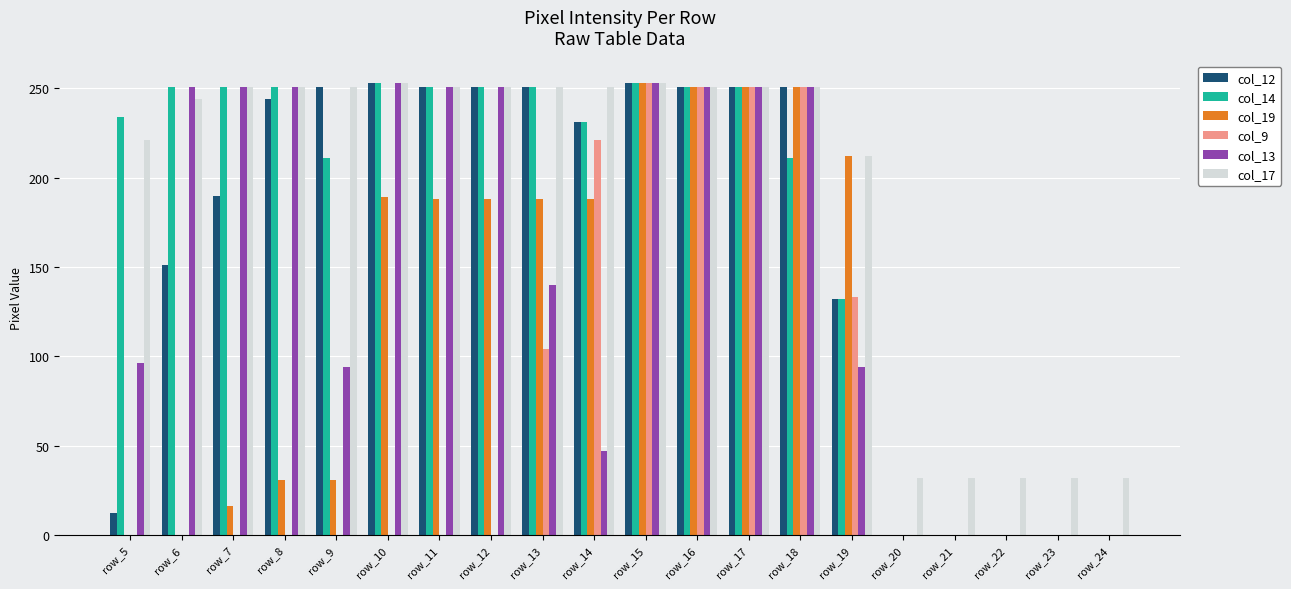

Between row_5 and row_24, which series saw the biggest shift?

col_14